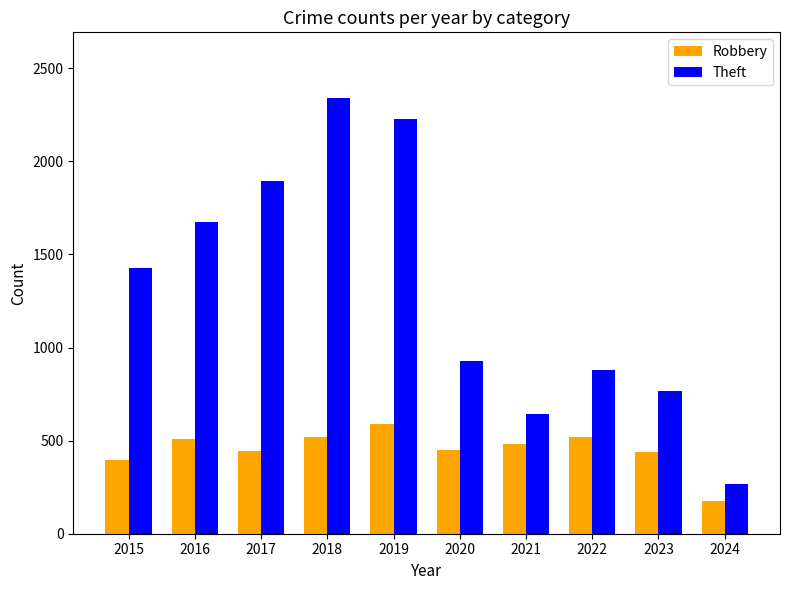

What is the minimum value shown in the chart?

174